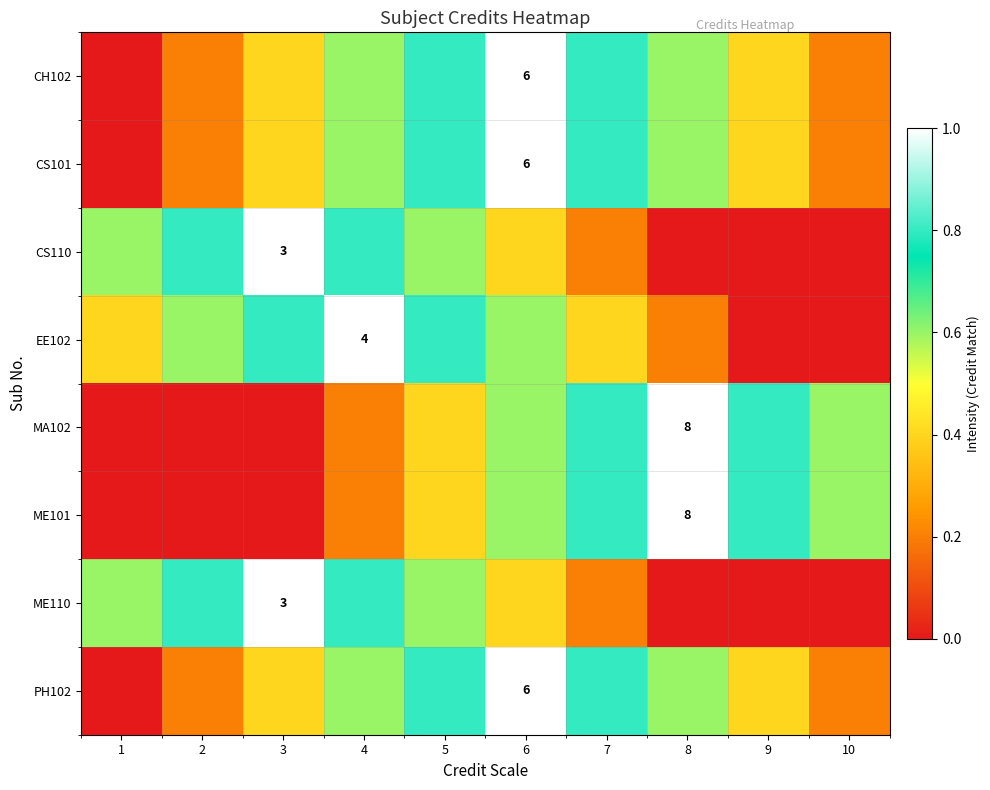

Which has a higher value, 10 or 9?

9